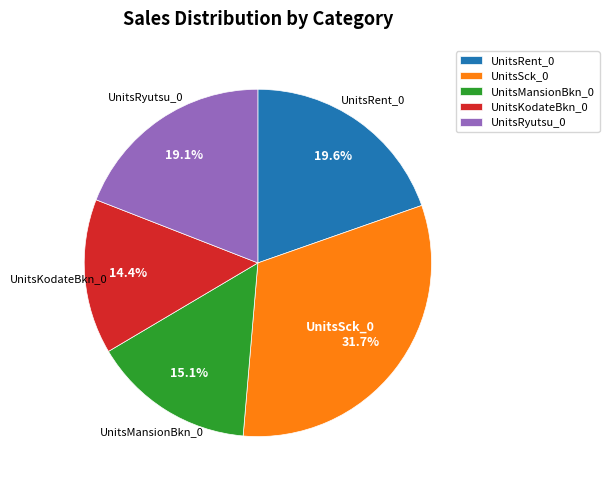

Is there any slice that represents more than half of the pie?

No